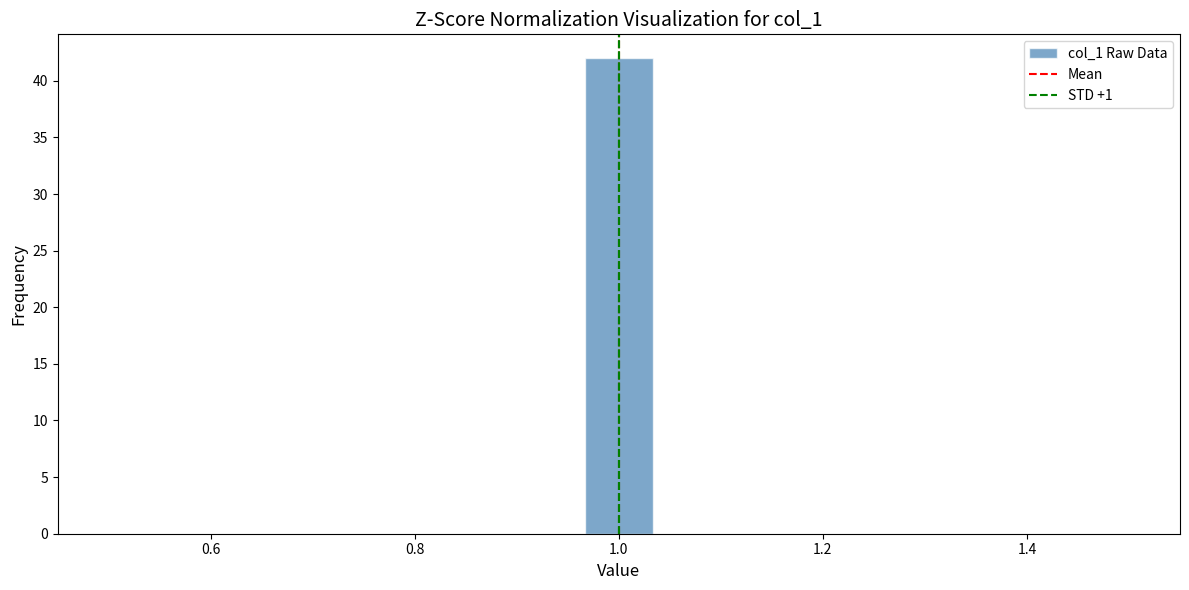

Read against the x-axis, roughly where is the centre of the tallest bar?

1.00